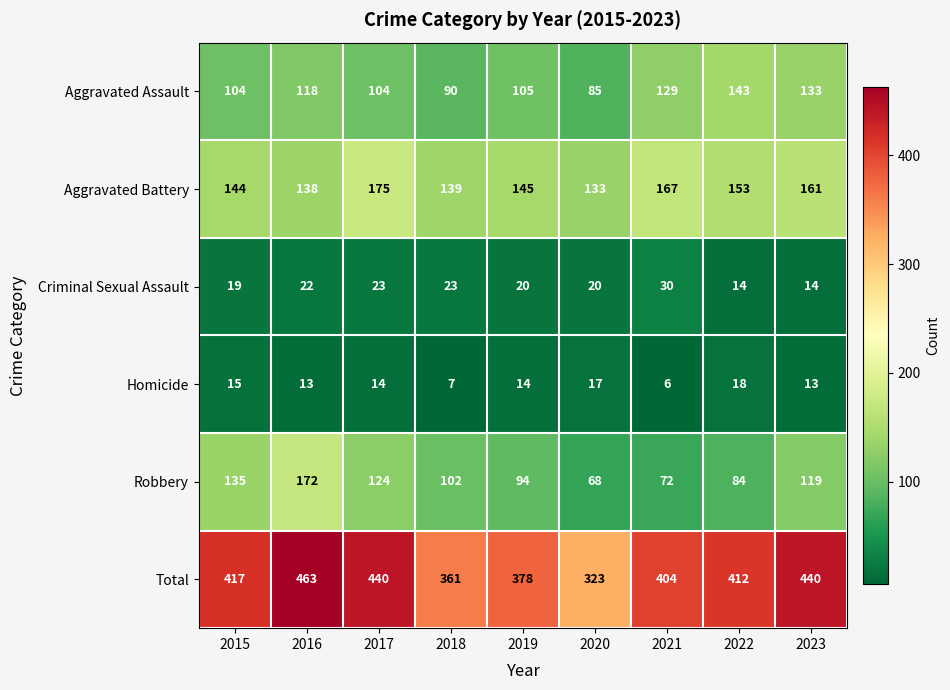

Is it true that Homicide equals 14 at 2019?

True